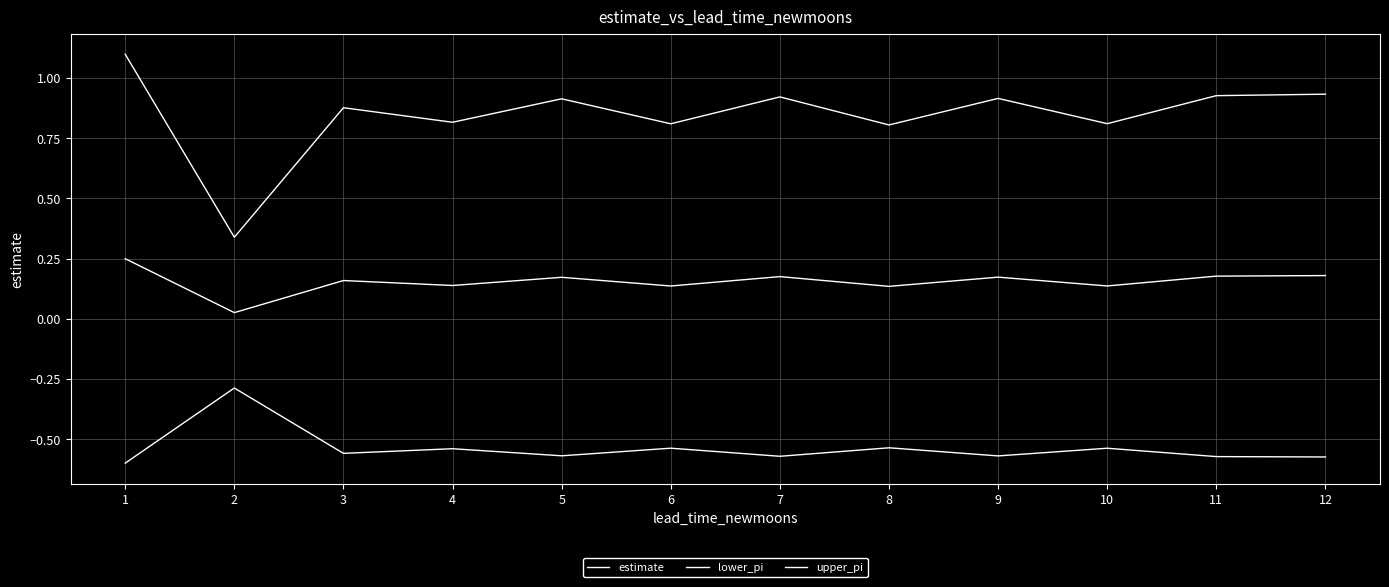

How many lines are shown in the chart?

3